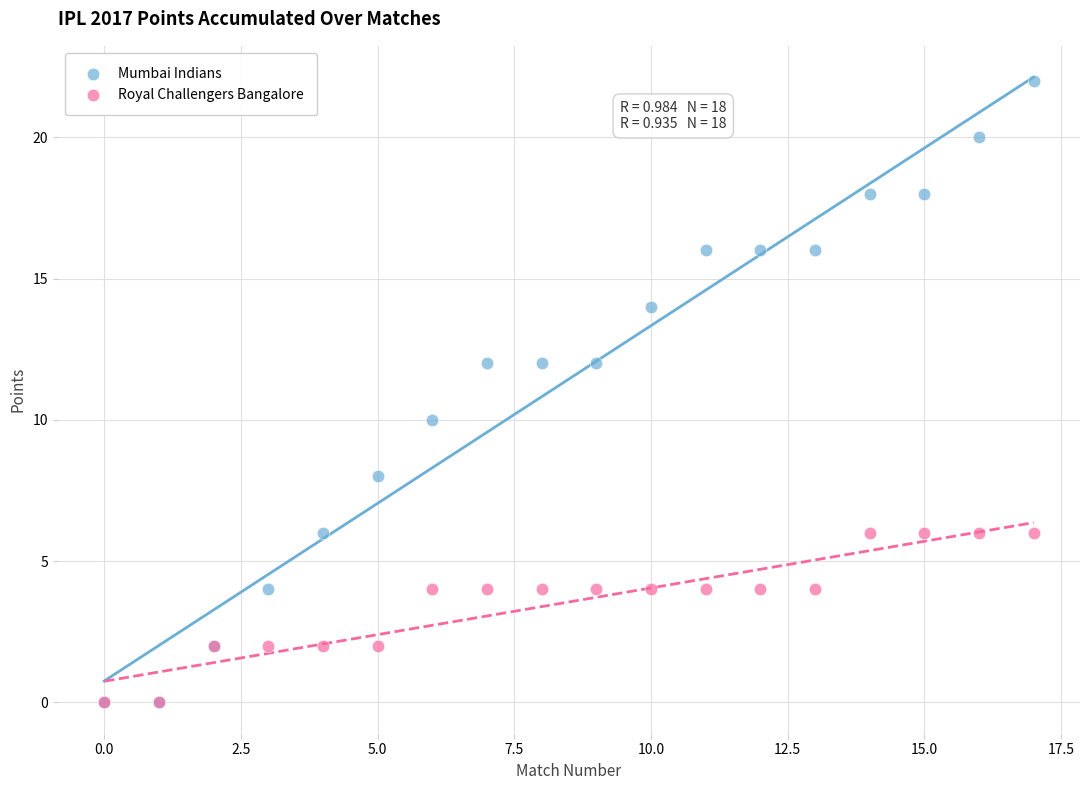

Which series contains the highest Y value?

Mumbai Indians